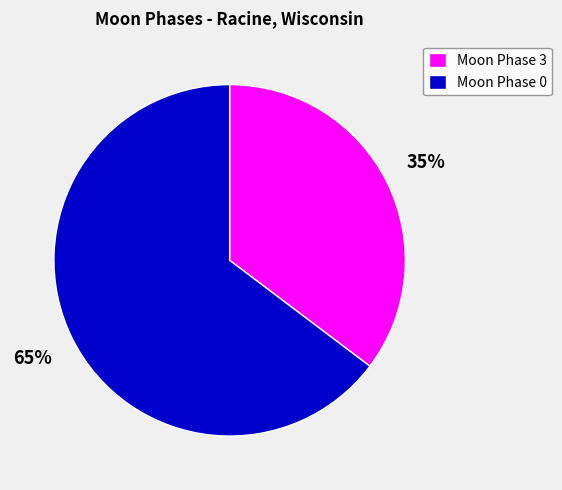

What is the majority slice?

Moon Phase 0